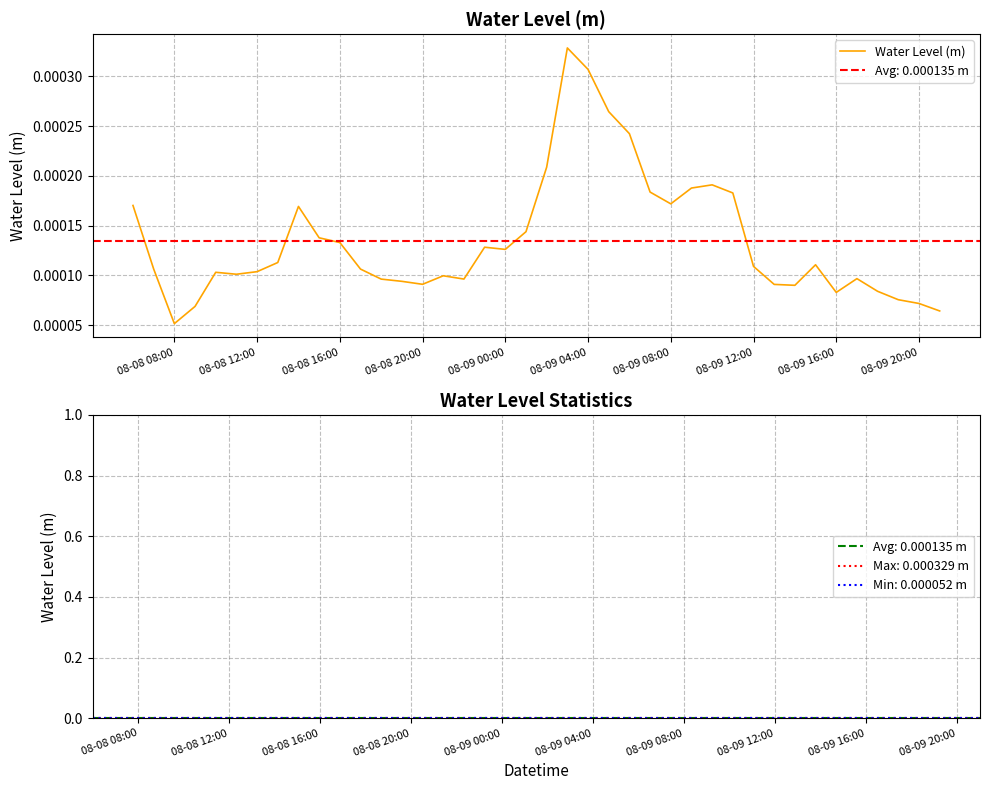

At which label is Water Level (m) closest to 0?

08-08 08:00